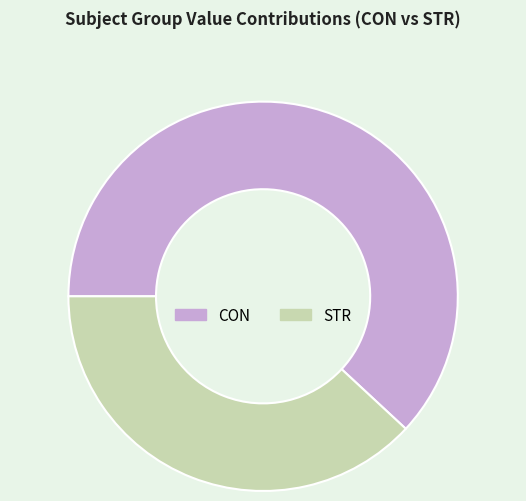

Between STR and CON, which is larger?

CON